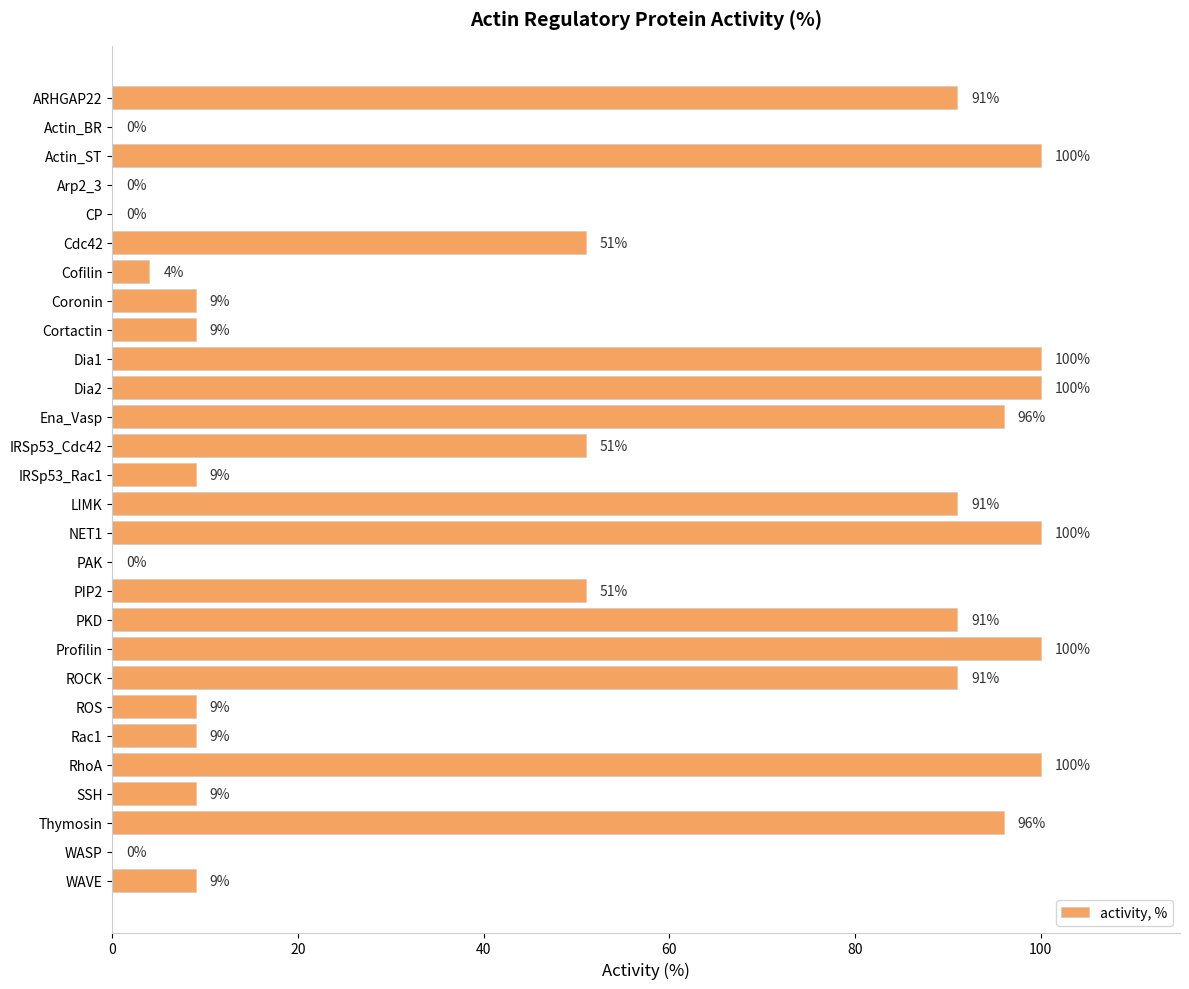

The chart shows a value of 15 at Coronin. True or false?

False